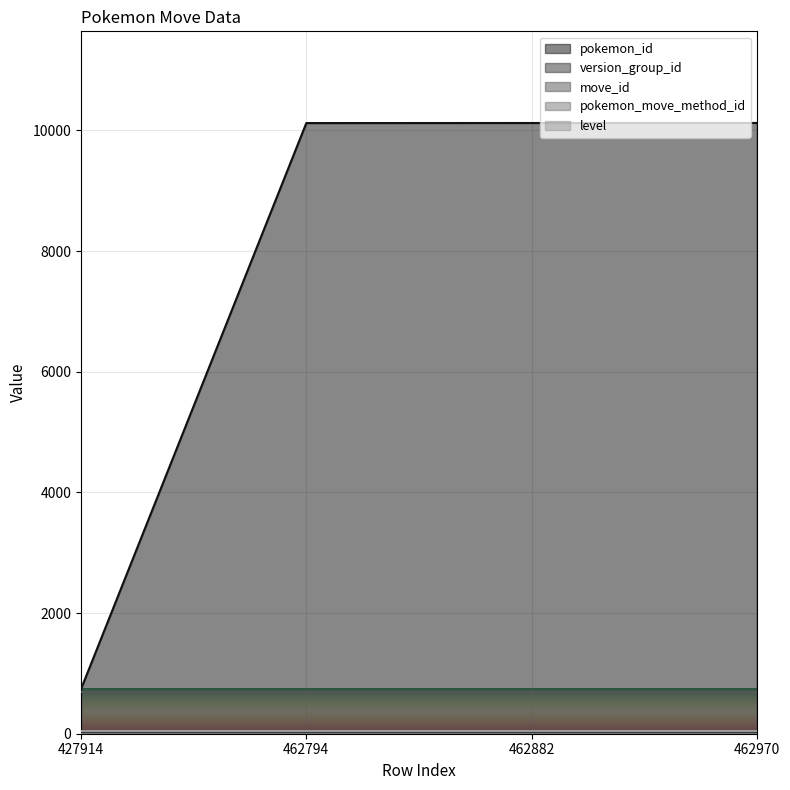

Is it true that level equals 71 at 462970?

False